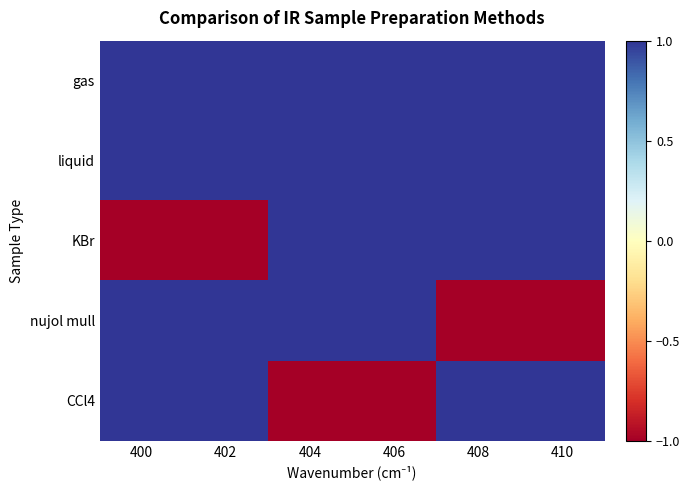

What is the smallest value displayed?

-1